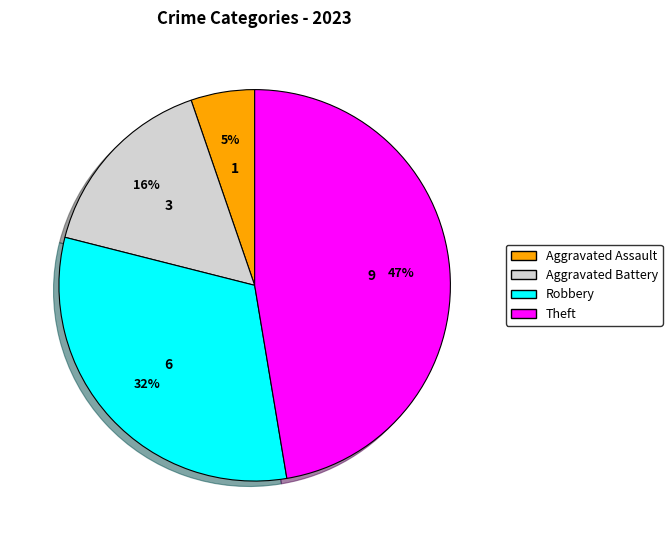

To the nearest percent, what is the average slice percentage?

25%